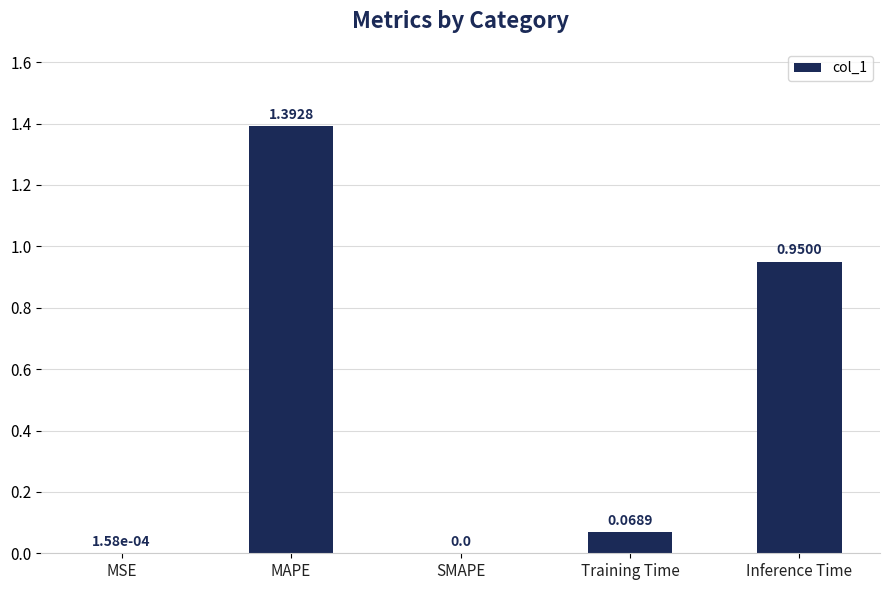

At which category does the chart reach its peak across all series?

MAPE